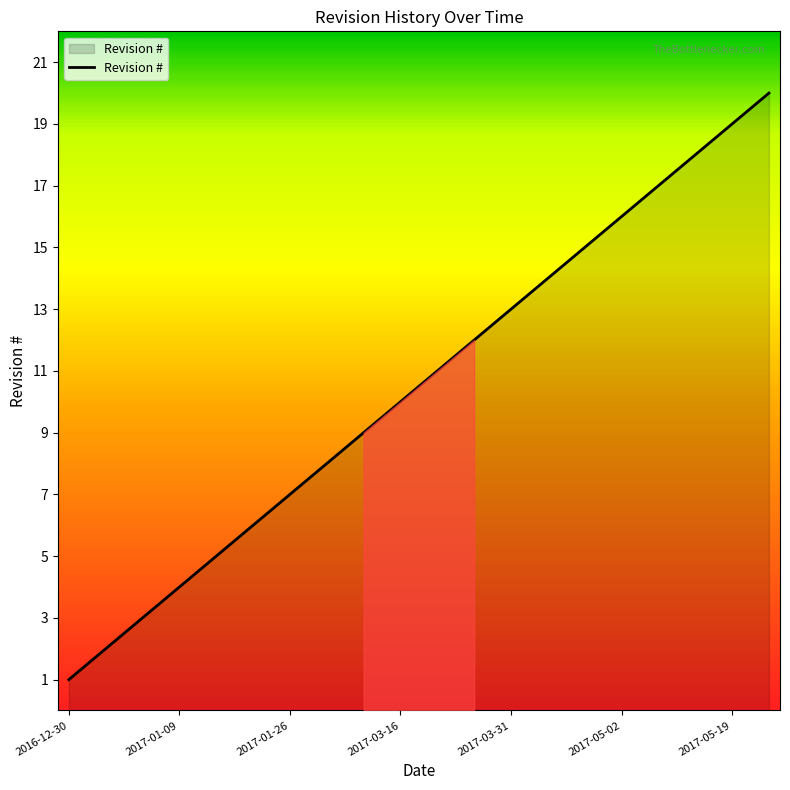

What is the greatest value displayed?

20